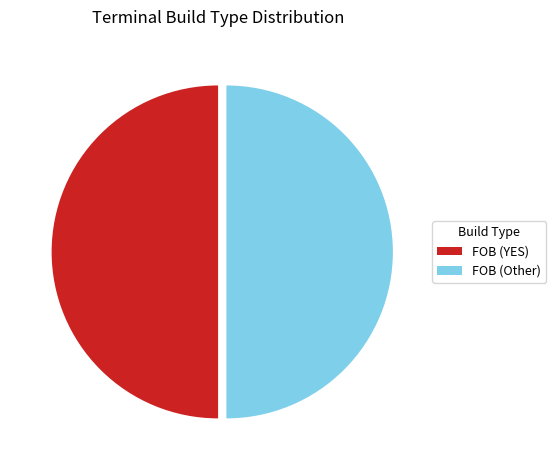

Approximately how many times larger is the value at FOB (Other) compared to FOB (YES)?

1.0